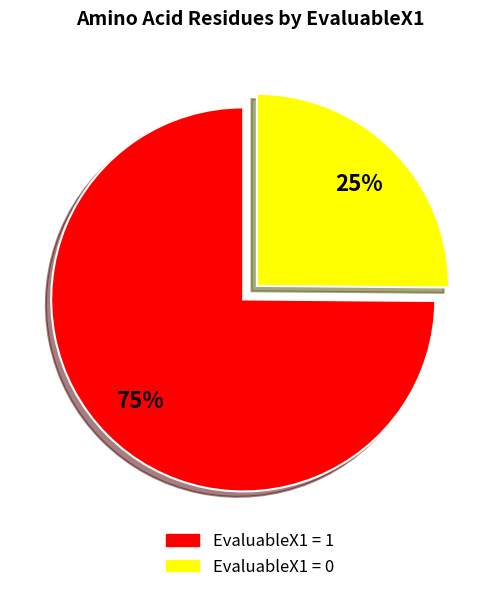

Is there any slice that represents more than half of the pie?

Yes